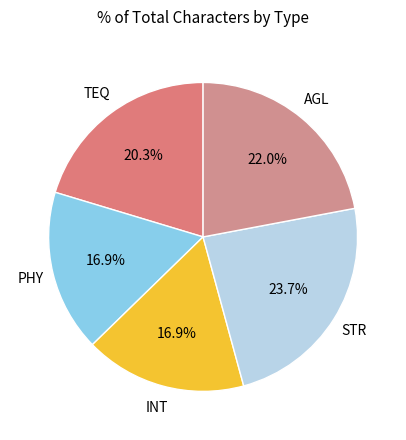

Which slice is the largest?

STR